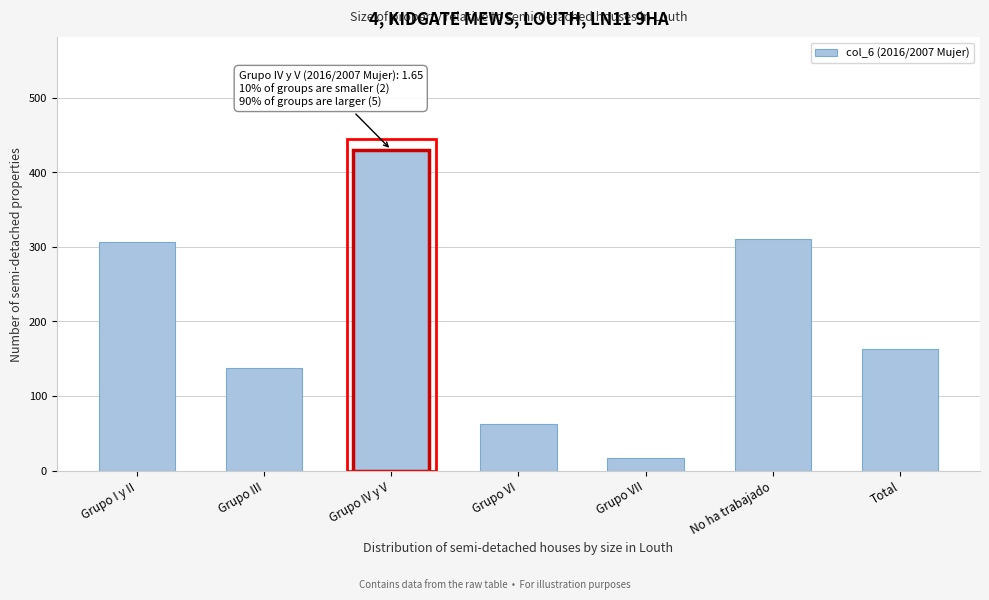

Reading left to right, extract all data points from this chart.

Grupo I y II=307	Grupo III=137	Grupo IV y V=430	Grupo VI=62	Grupo VII=17	No ha trabajado=311	Total=163